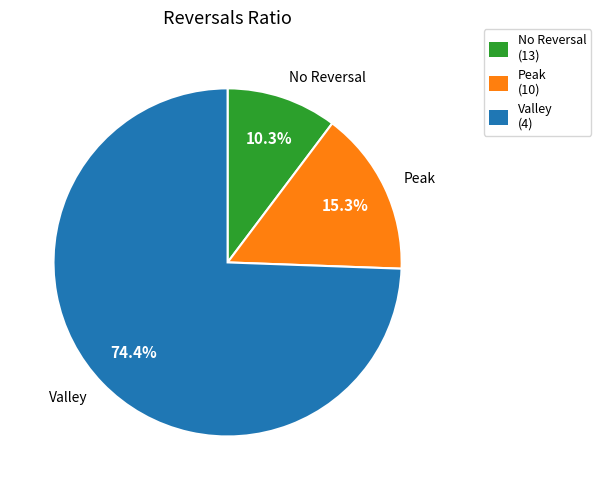

Rank the categories by value from highest to lowest.

Valley, Peak, No Reversal